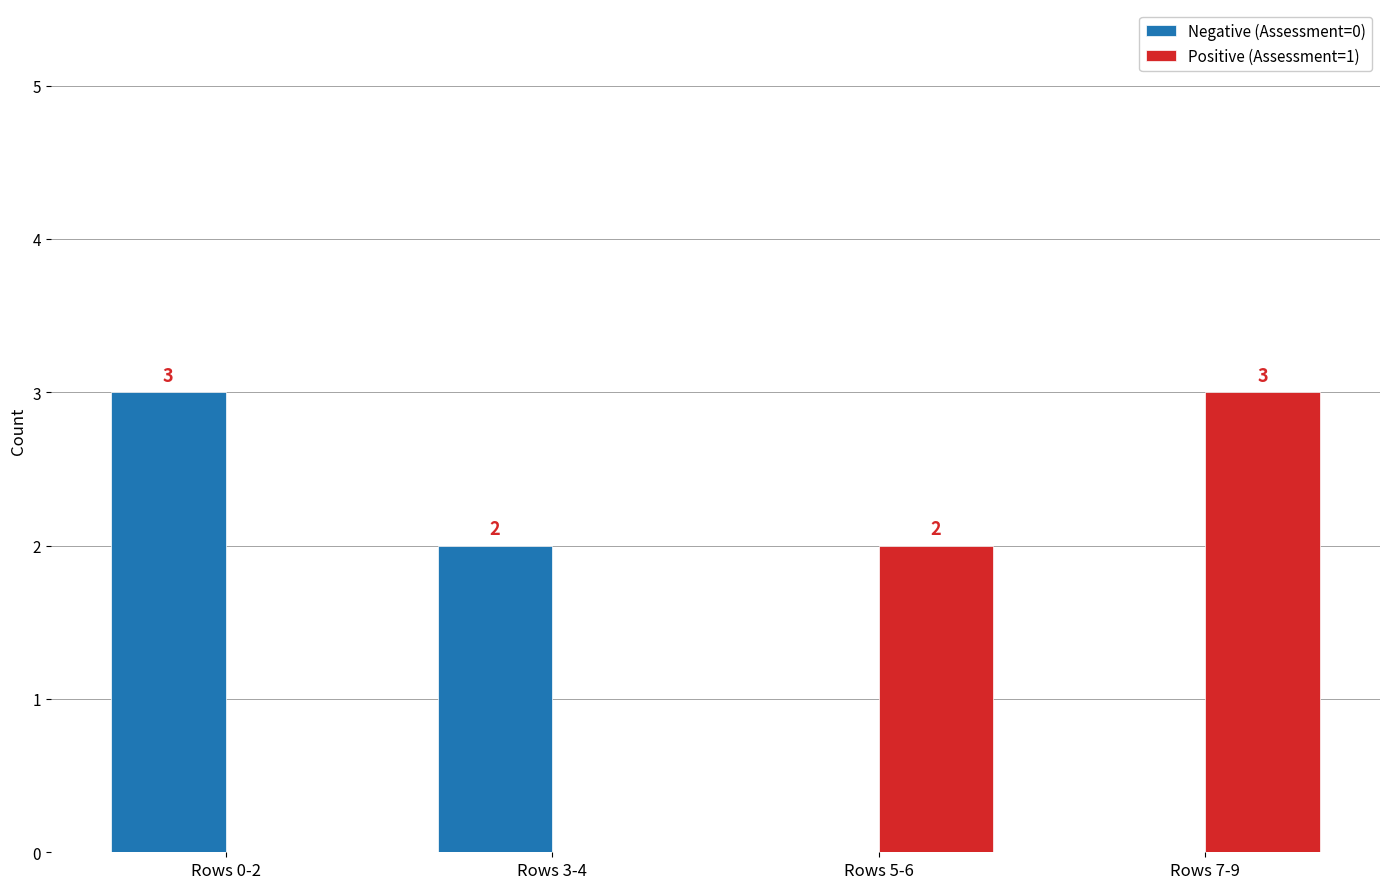

How many groups of bars are there?

4